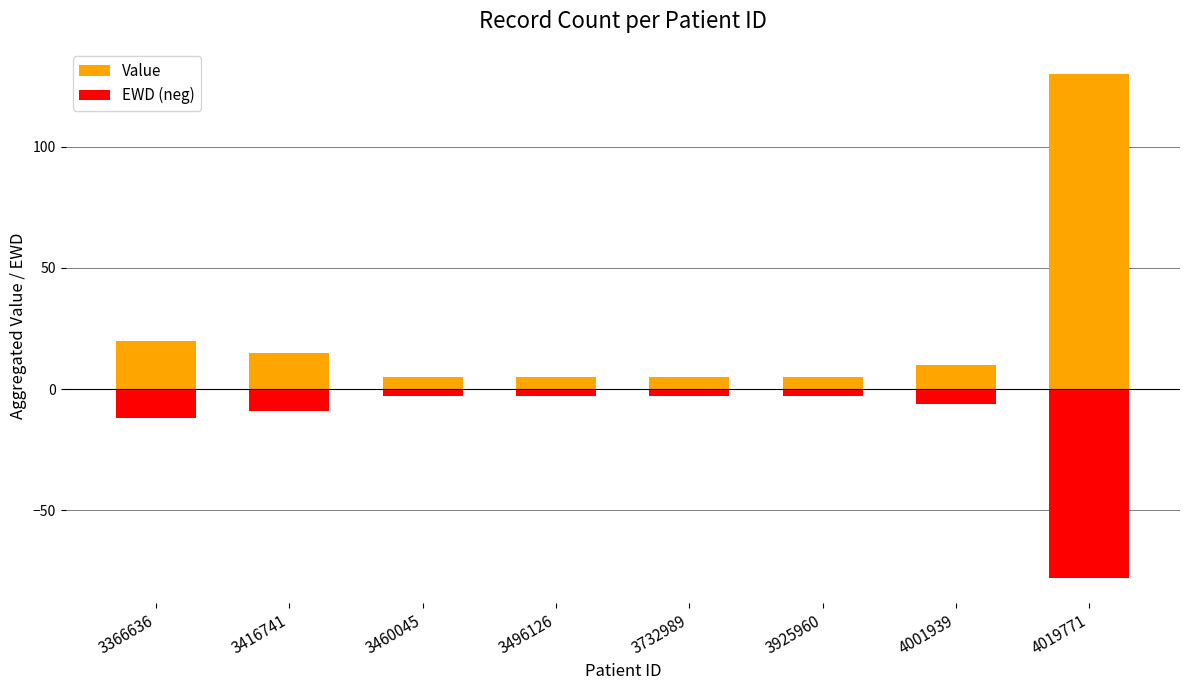

Which series changed the most between 3460045 and 3732989?

Value